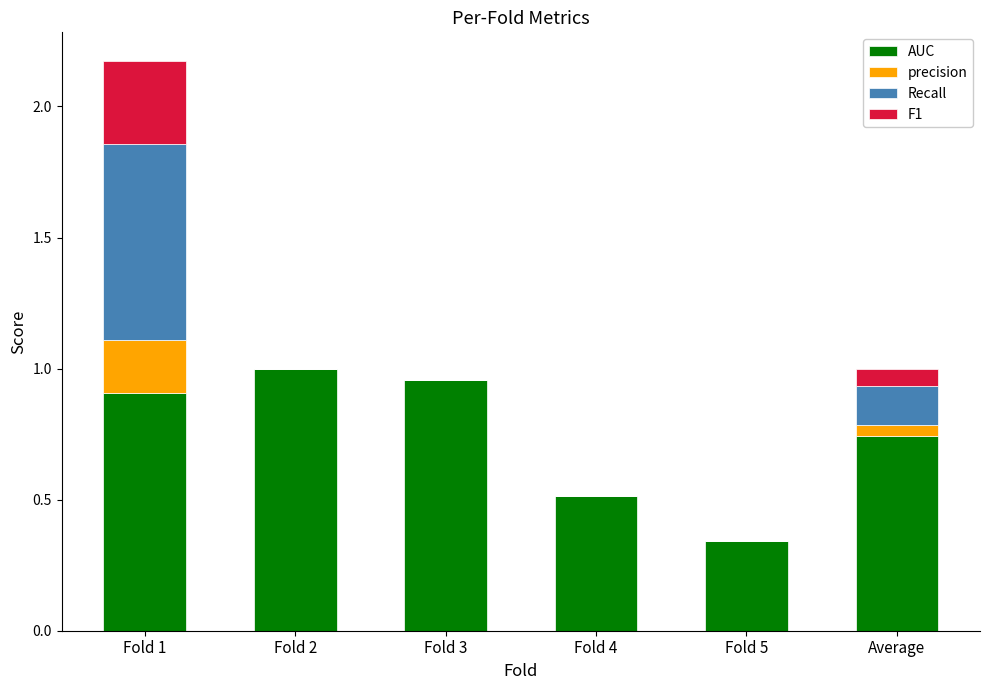

The AUC series shows 1.7 at Fold 3. True or false?

False